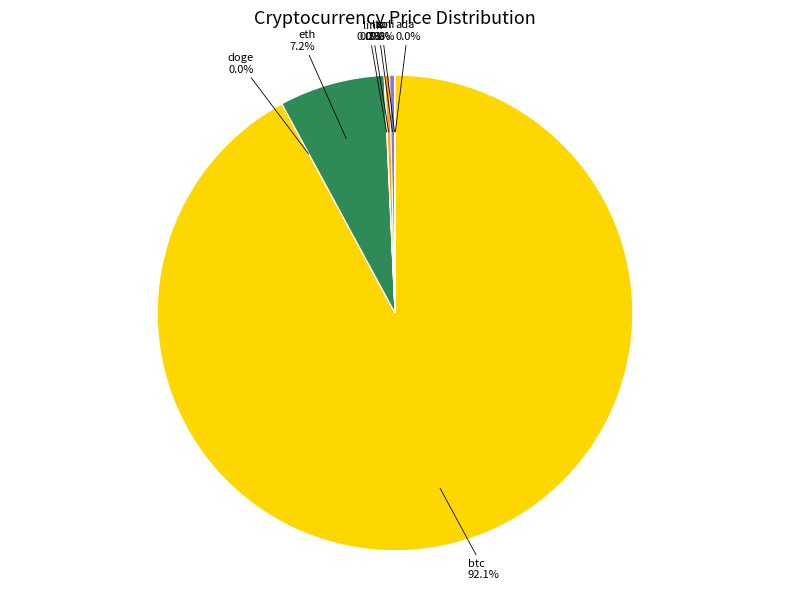

Is eth the majority of the pie?

No